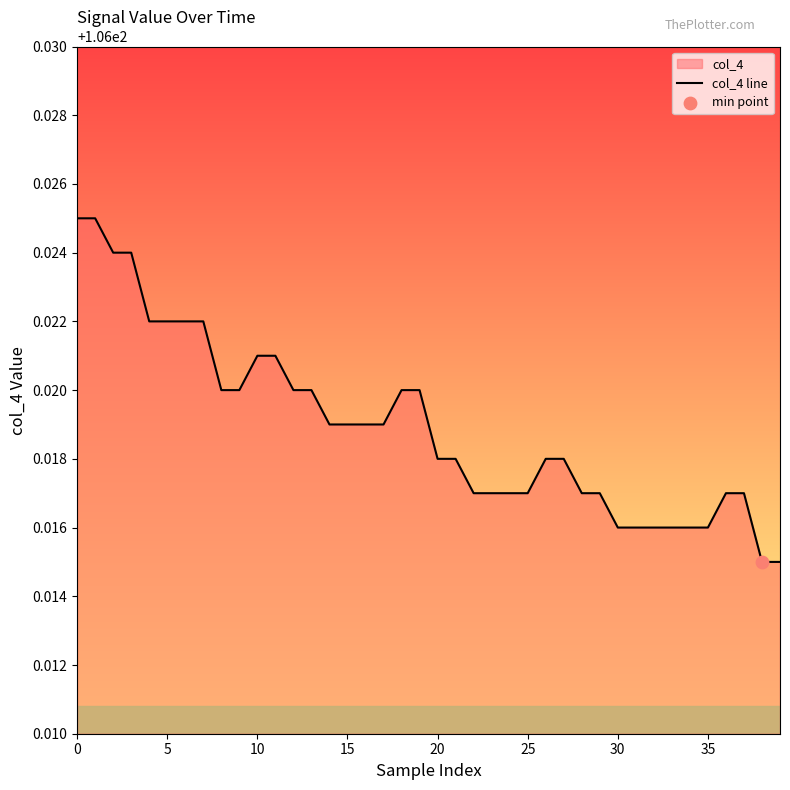

Which has a higher value, 15 or 10?

10